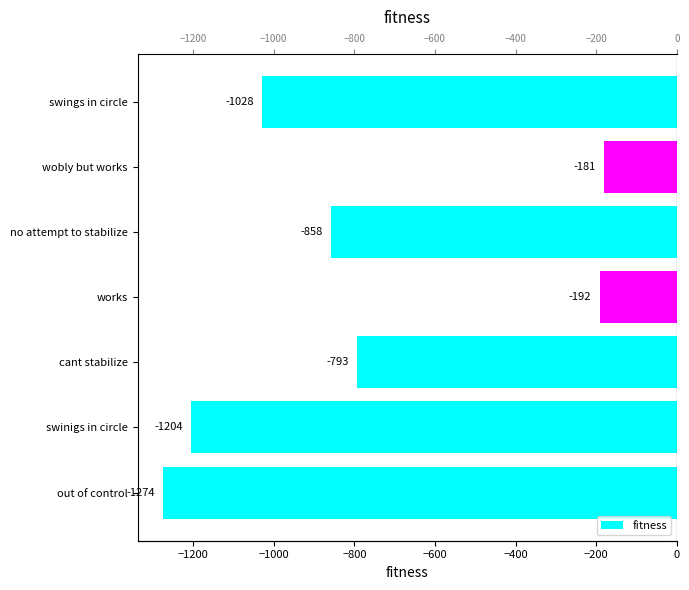

What is the value of the 7th bar from the left?

-1028.5